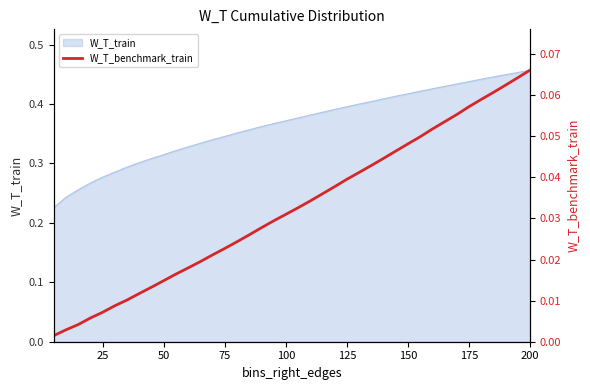

How many lines are shown in the chart?

1